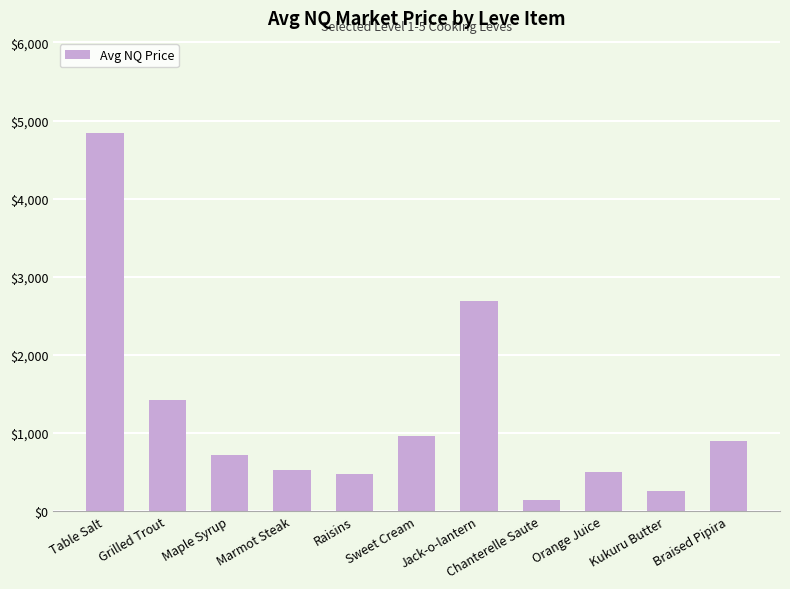

Does the chart contain any negative values?

No